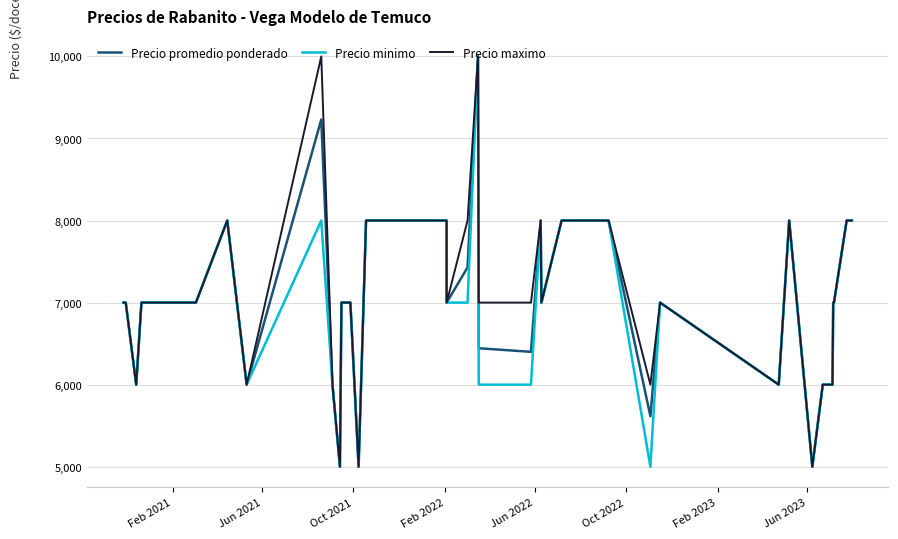

Which series has the widest spread of values?

Precio promedio ponderado